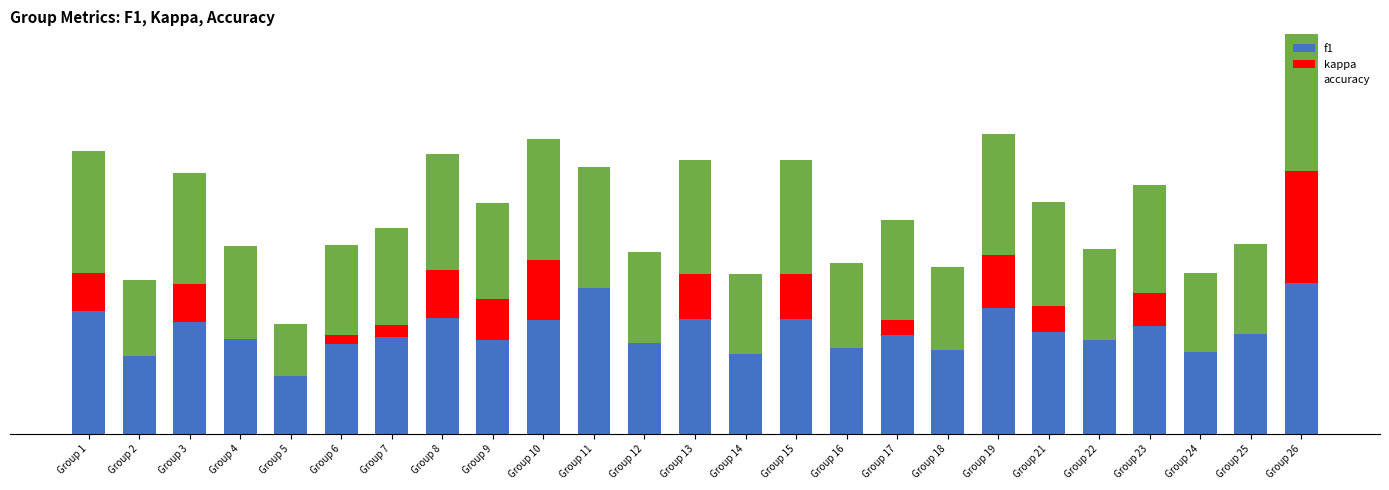

Between Group 4 and Group 15, which series saw the biggest shift?

kappa